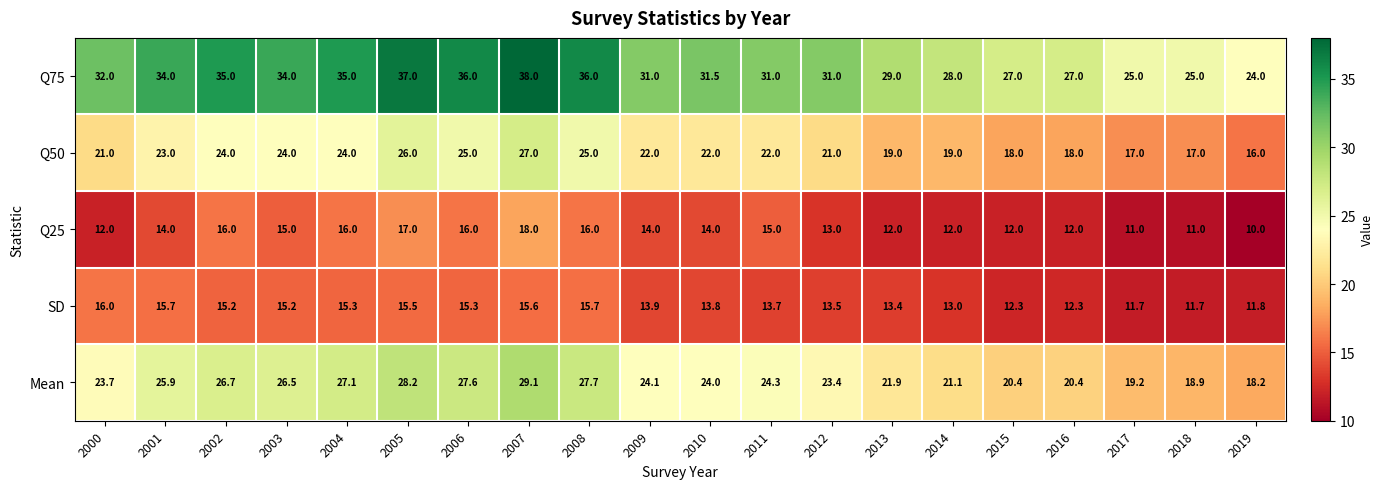

What is the greatest value displayed?

38.0